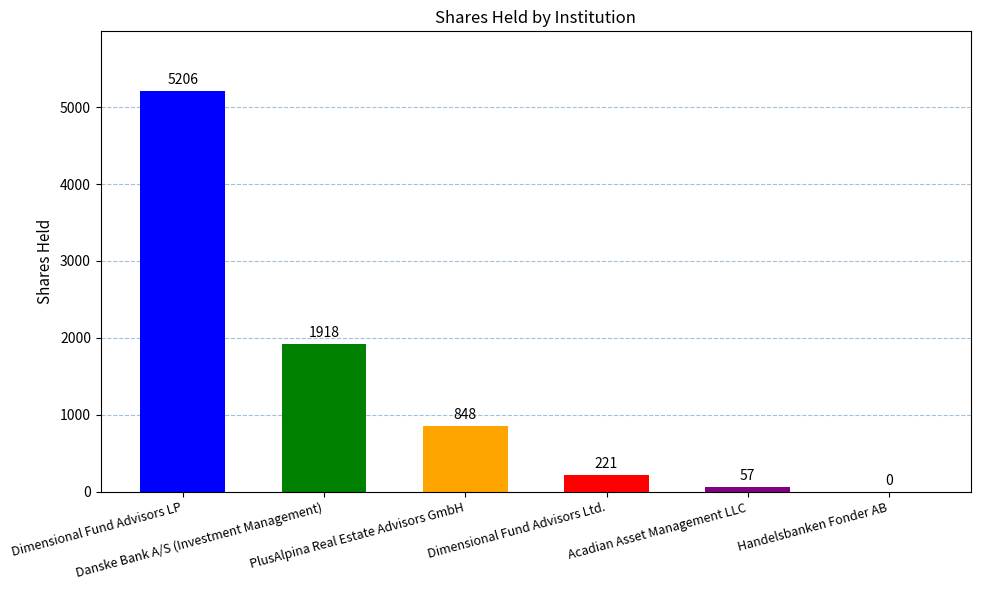

What is the average value?

1375